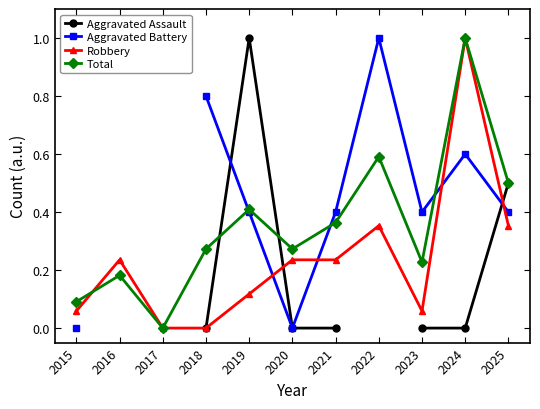

Is it true that Robbery equals 0.1 at 2021?

False